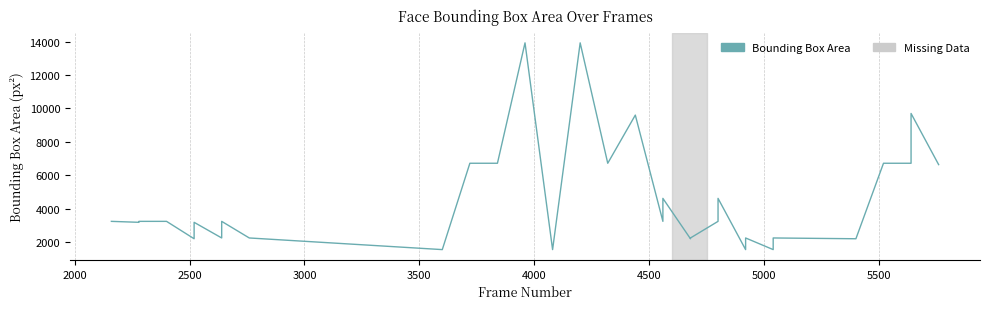

Is it true that the value at 2000 is 4740?

False